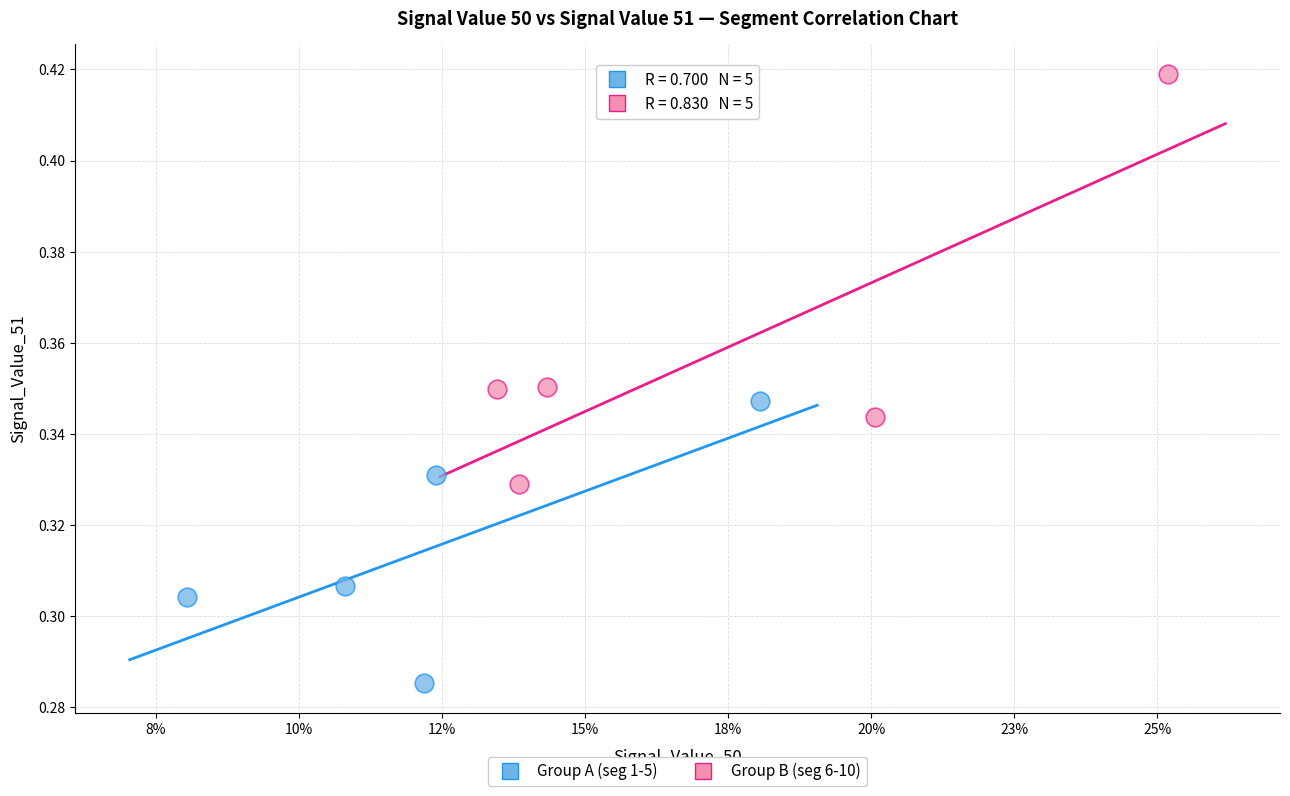

Which series has the largest Y range (max minus min)?

Group B (seg 6-10)